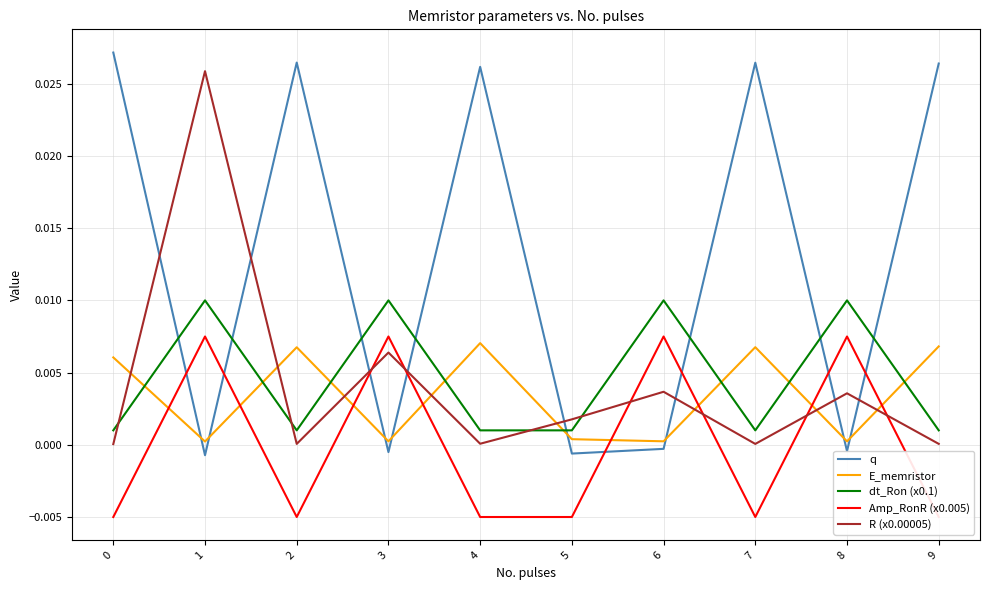

Which series changed the most between 2 and 8?

q